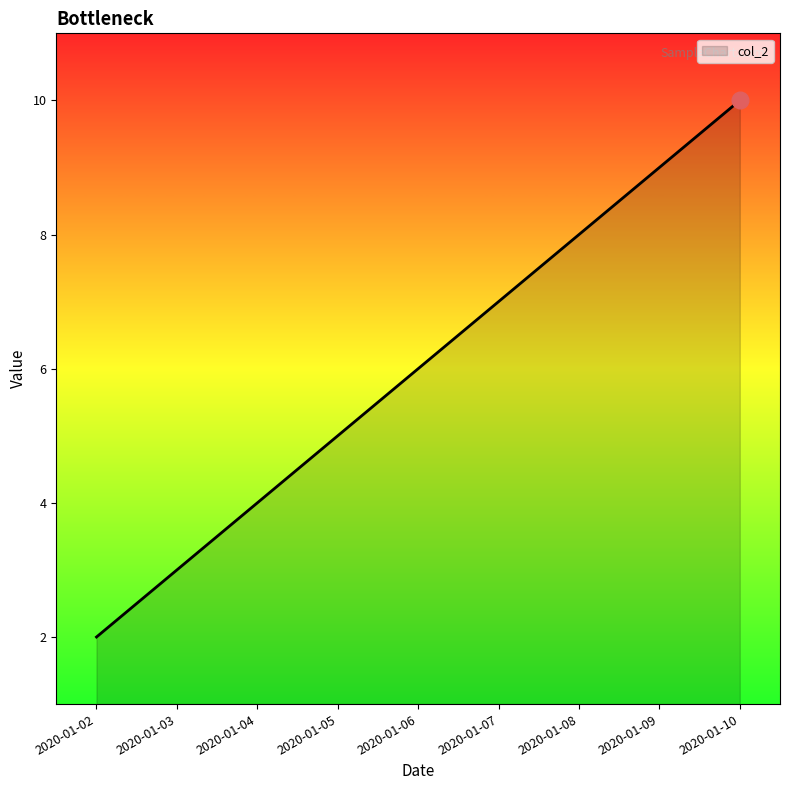

List the labels in order of value, largest first.

2020-01-10, 2020-01-09, 2020-01-08, 2020-01-07, 2020-01-06, 2020-01-05, 2020-01-04, 2020-01-03, 2020-01-02